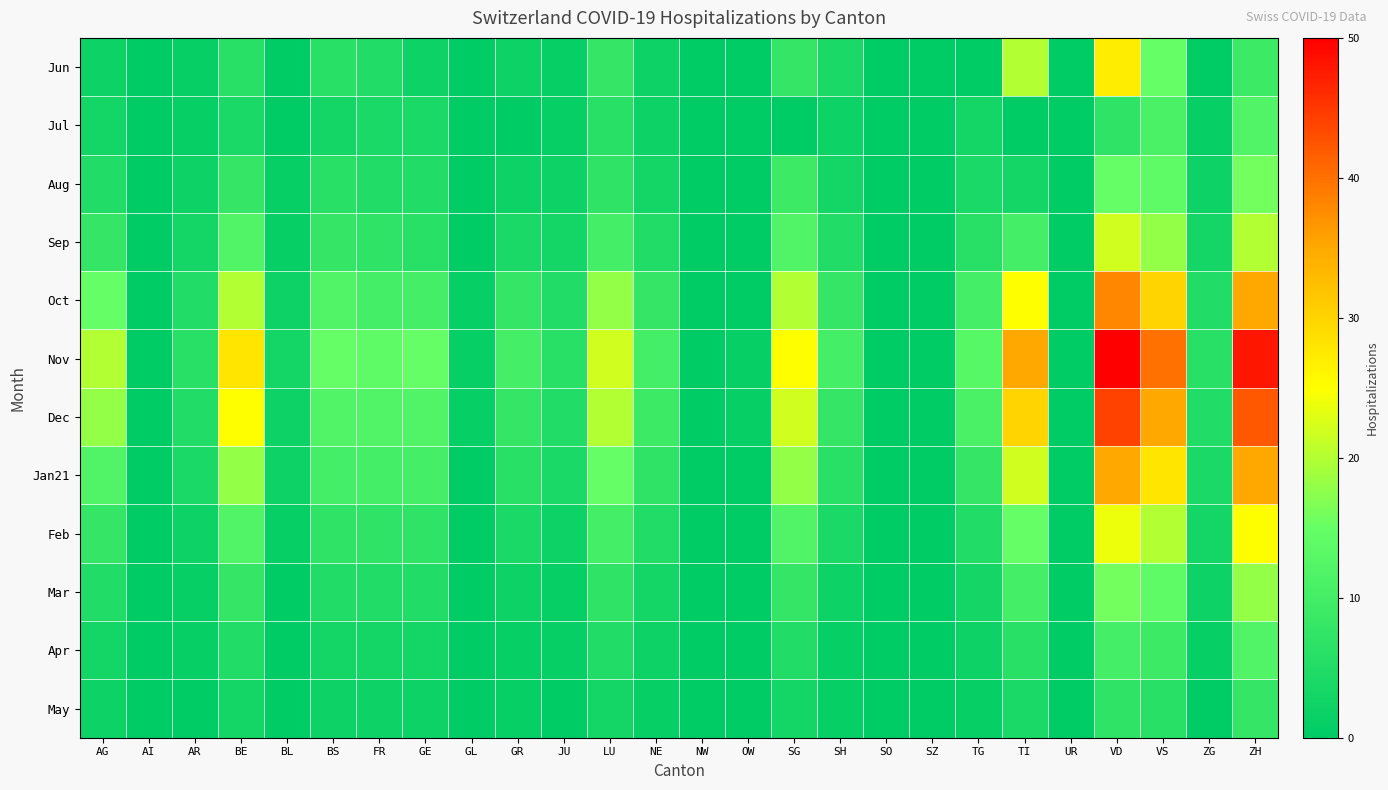

At which category does the chart reach its minimum across all series?

AI